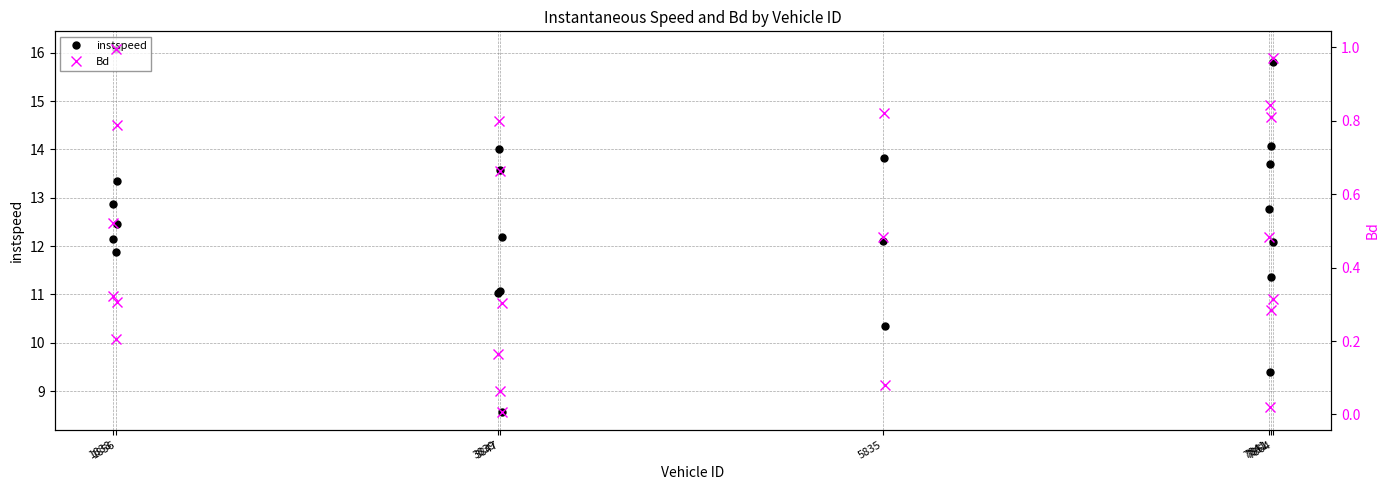

Which series has the widest spread of values?

instspeed